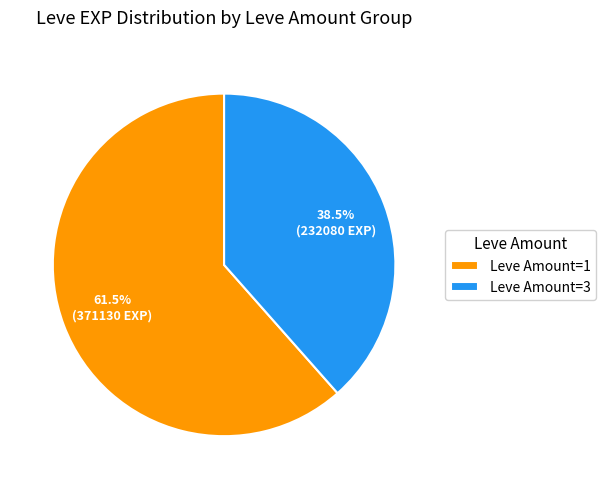

Which category accounts for the majority?

Leve Amount=1